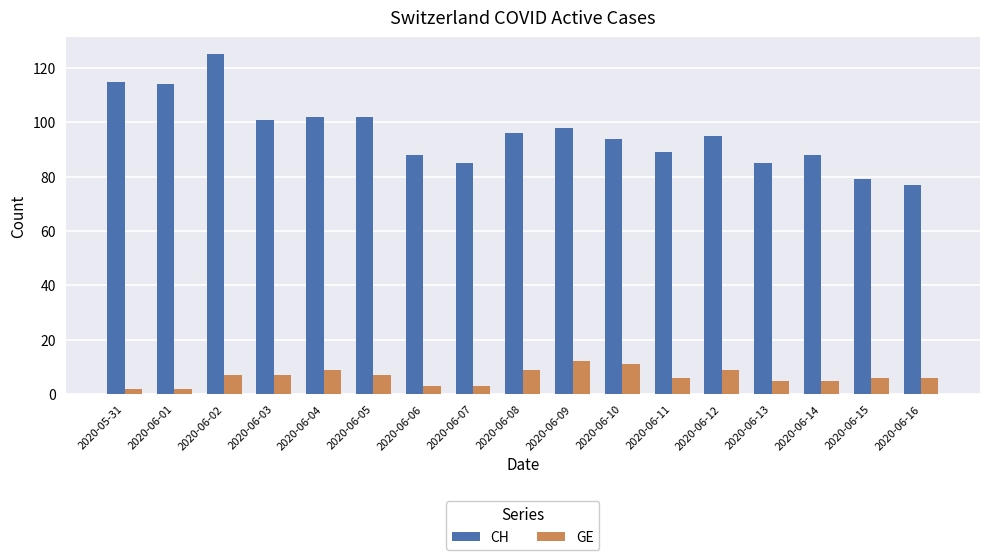

What is the sum of the CH values at 2020-06-05 and 2020-06-10?

196